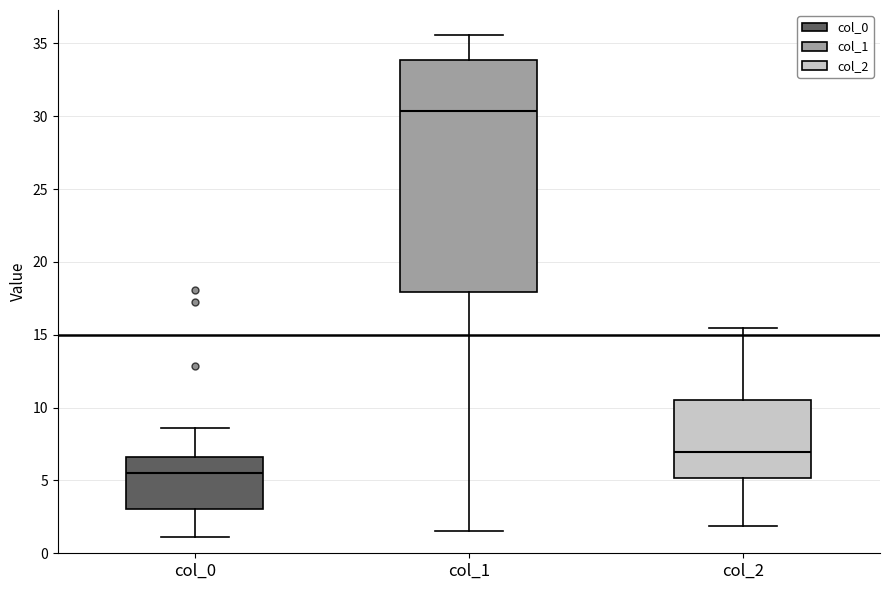

Reading left to right, transcribe this box plot: for each box, give where its median line is, the range the box spans, and where its two whiskers end, as read against the y-axis. The values are not printed on the chart, so give them approximately, as read against the axis.

col_0: median 5.5, box 3.0 to 6.5, whiskers 1.0 to 8.5
col_1: median 30.5, box 18.0 to 34.0, whiskers 1.5 to 35.5
col_2: median 7.0, box 5.0 to 10.5, whiskers 2.0 to 15.5